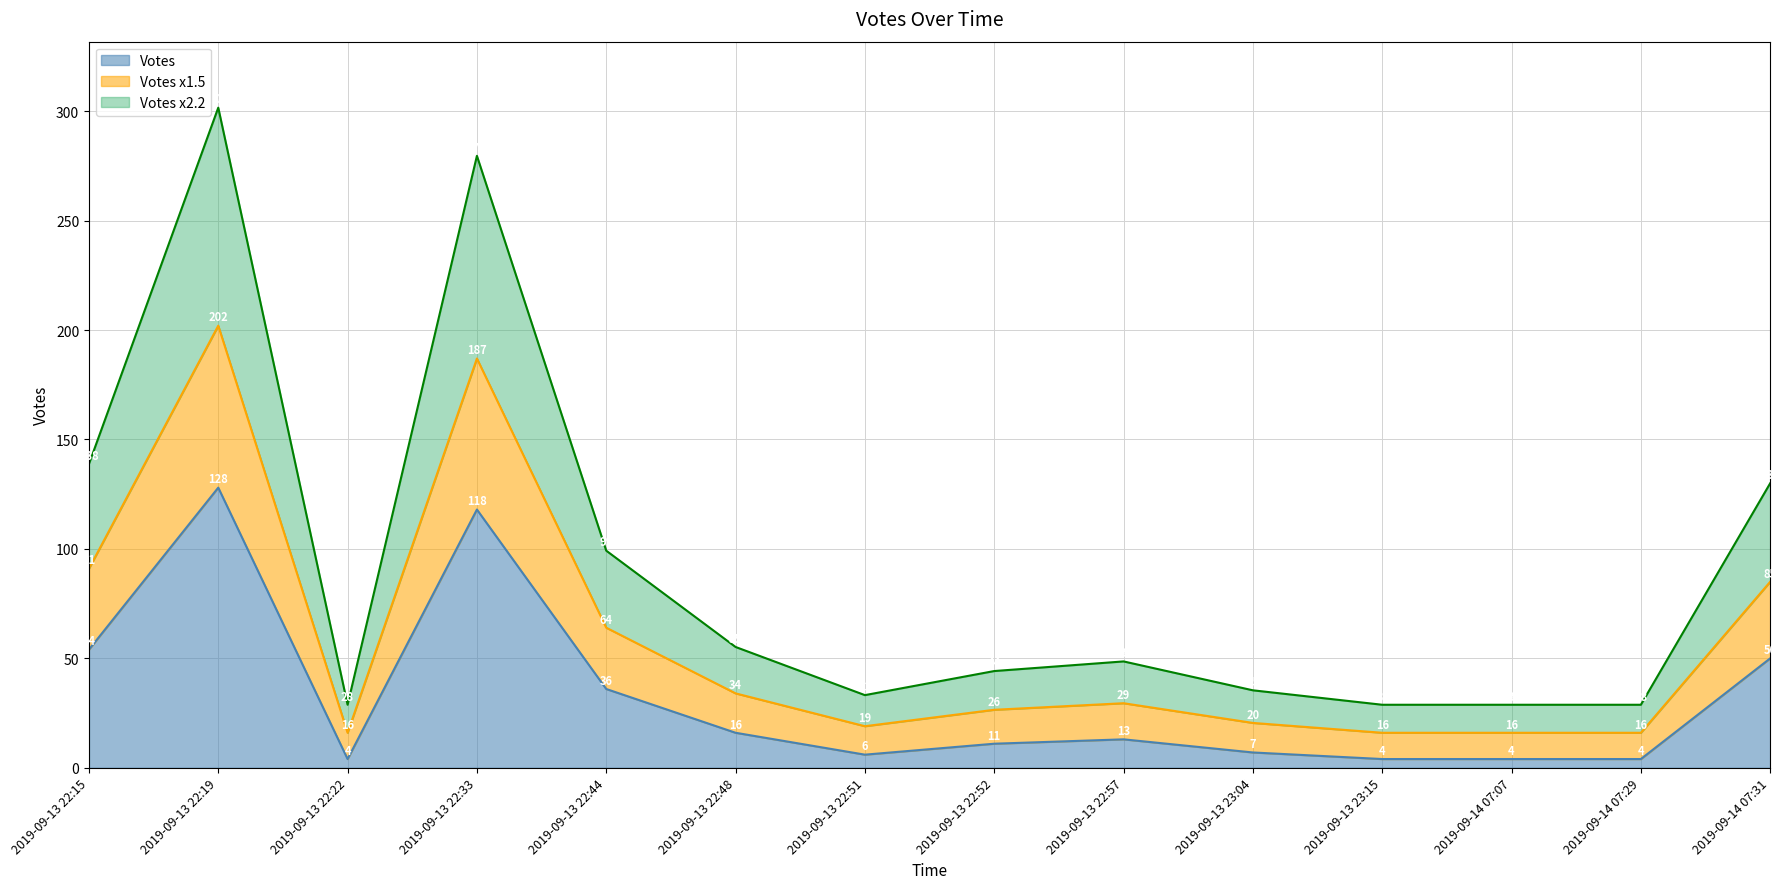

What is the highest value of the Votes series?

128.0